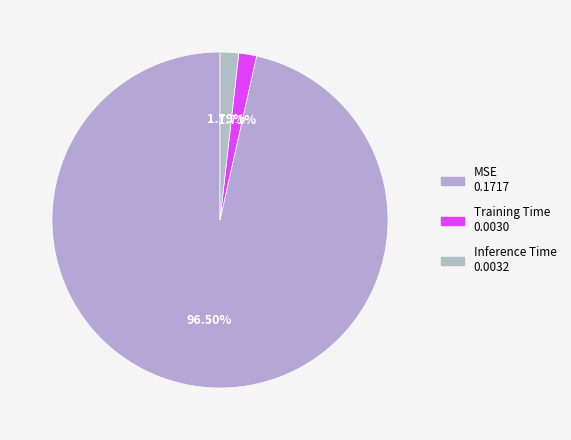

Does Inference Time account for over 50% of the chart?

No